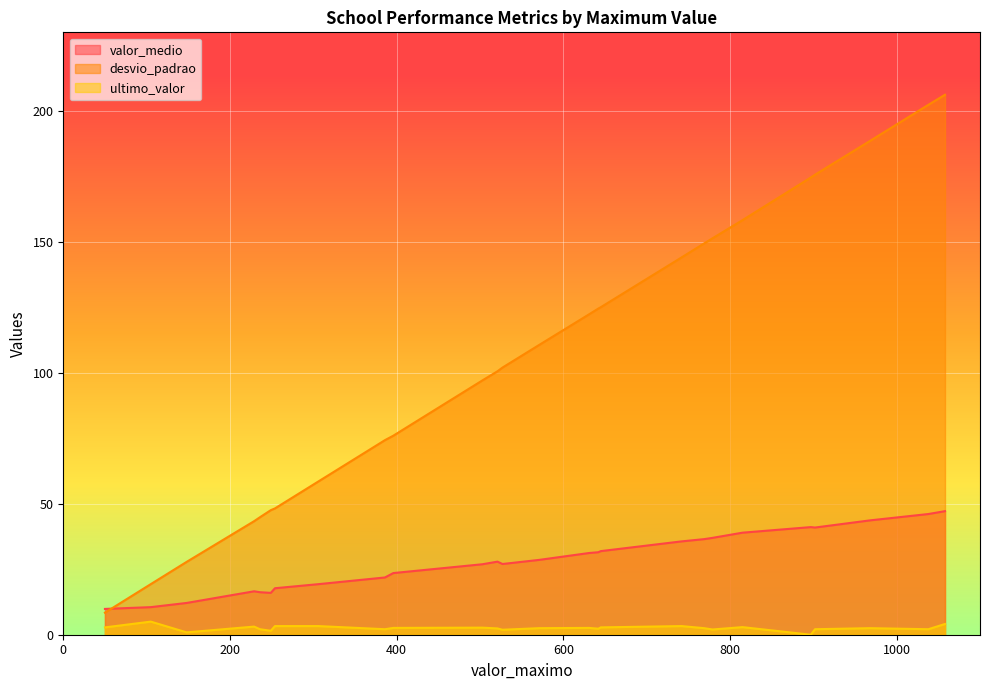

At how many categories does at least one series exceed 88?

16